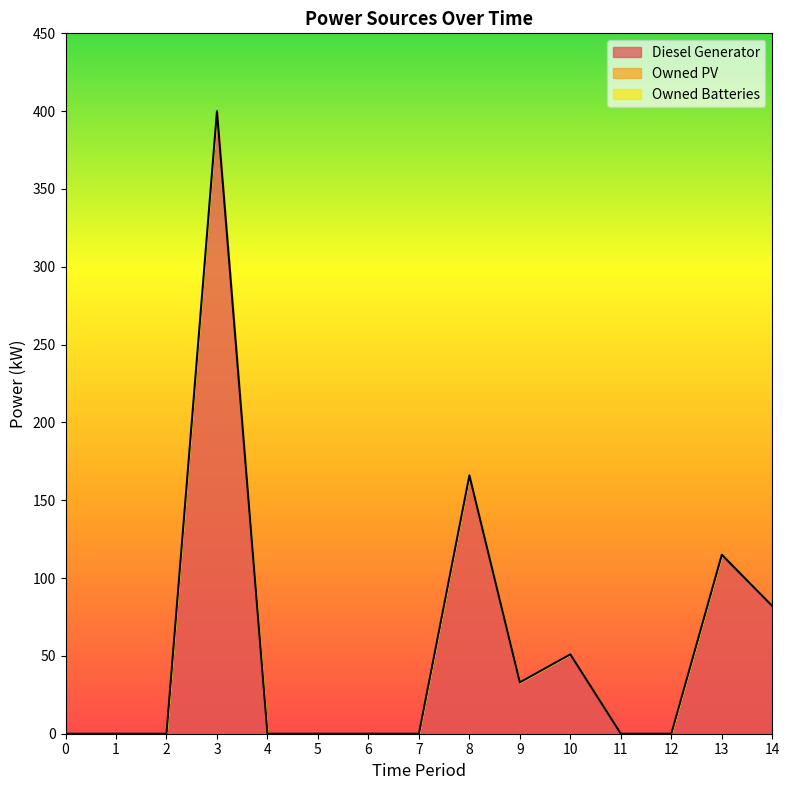

Reading left to right, extract all data points from this chart.

Diesel Generator: 0=0	1=0	2=0	3=400	4=0	5=0	6=0	7=0	8=166	9=33	10=51	11=0	12=0	13=115	14=82
Owned PV: 0=0	1=0	2=0	3=0	4=0	5=0	6=0	7=0	8=0	9=0	10=0	11=0	12=0	13=0	14=0
Owned Batteries: 0=0	1=0	2=0	3=0	4=0	5=0	6=0	7=0	8=0	9=0	10=0	11=0	12=0	13=0	14=0